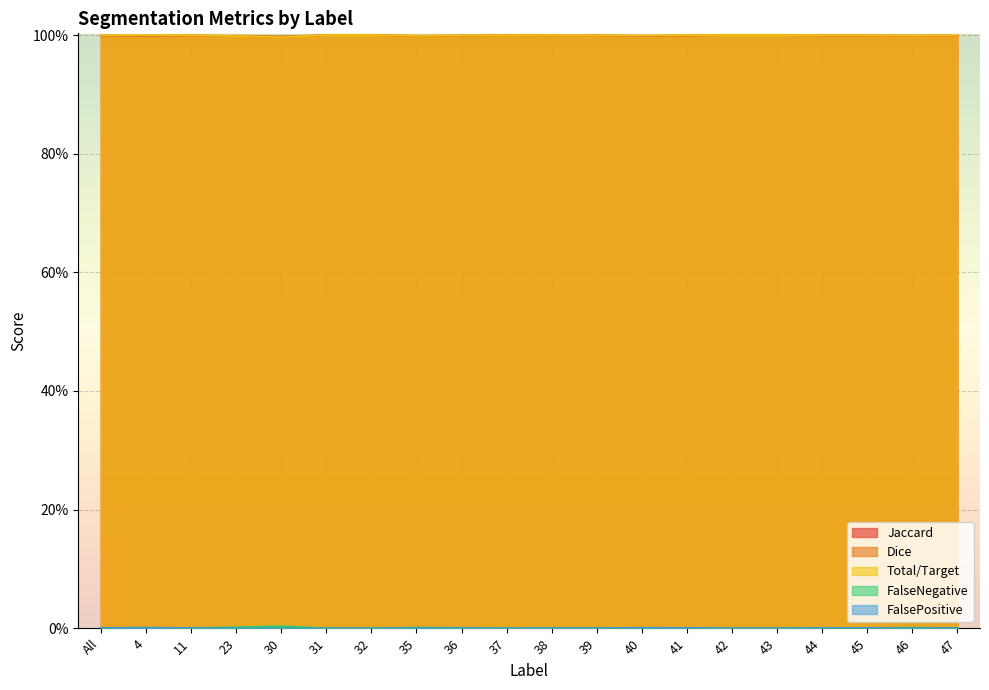

Which category has the highest value across all series?

31